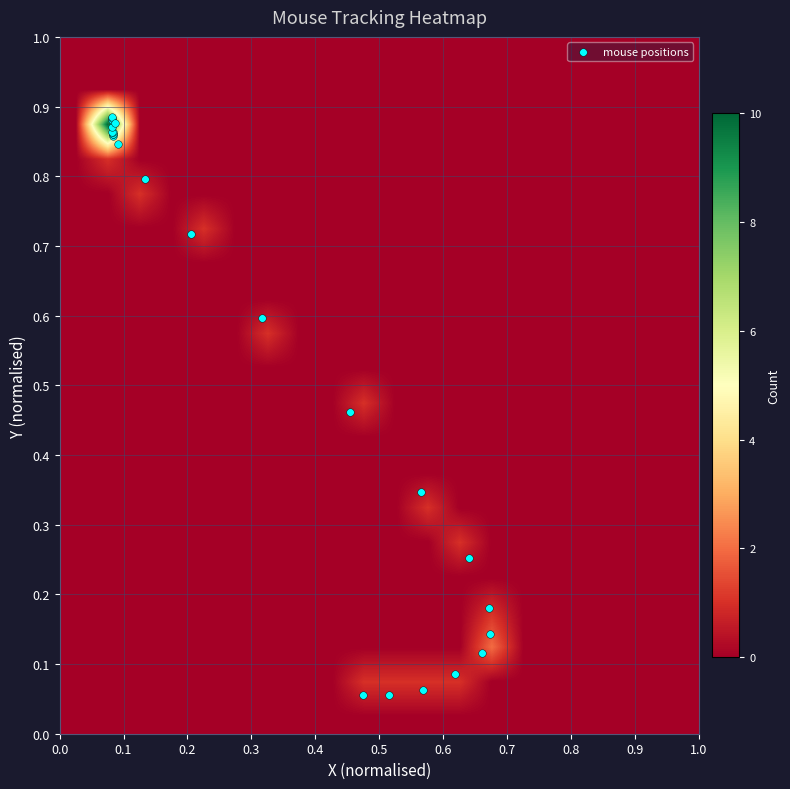

Count the number of categories in the chart.

24